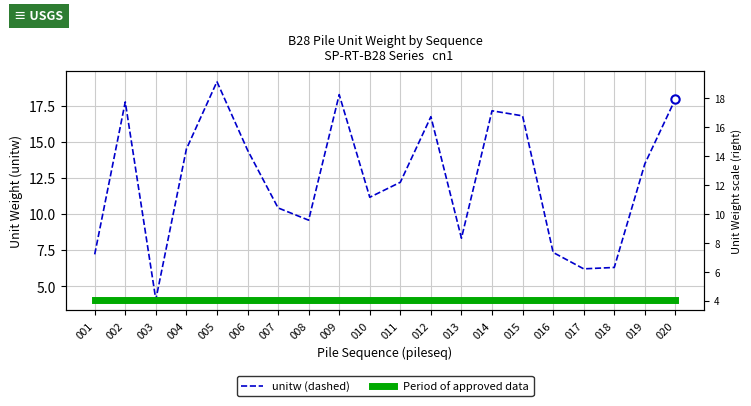

Reading left to right, list all the values displayed in this chart.

unitw (dashed): 7.2	17.7	4.1	14.5	19.1	14.4	10.4	9.6	18.3	11.2	12.2	16.7	8.3	17.1	16.8	7.3	6.2	6.3	13.5	18.0
Period of approved data: 4.1	4.1	4.1	4.1	4.1	4.1	4.1	4.1	4.1	4.1	4.1	4.1	4.1	4.1	4.1	4.1	4.1	4.1	4.1	4.1